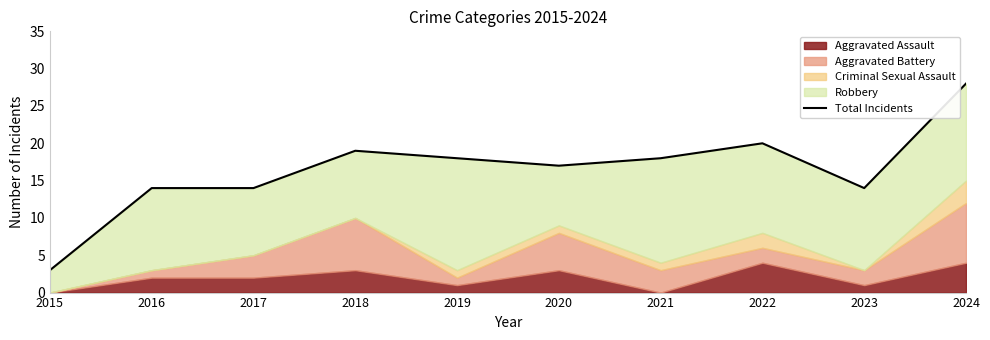

Where is the first local minimum?

2020